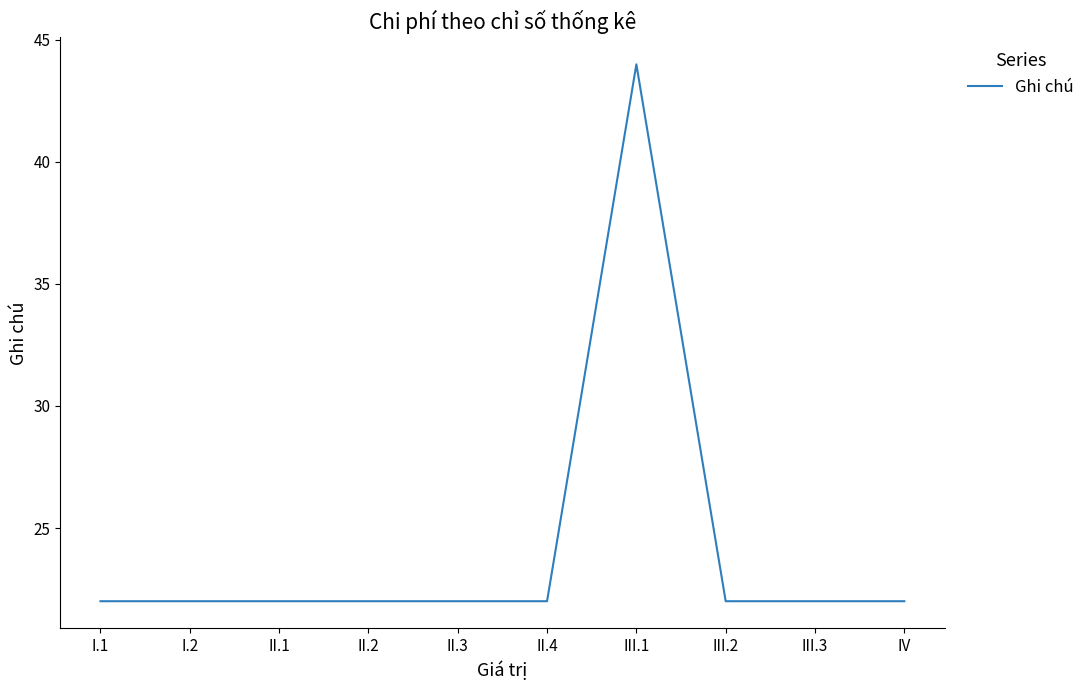

Approximately how many times larger is the value at I.2 compared to IV?

1.0